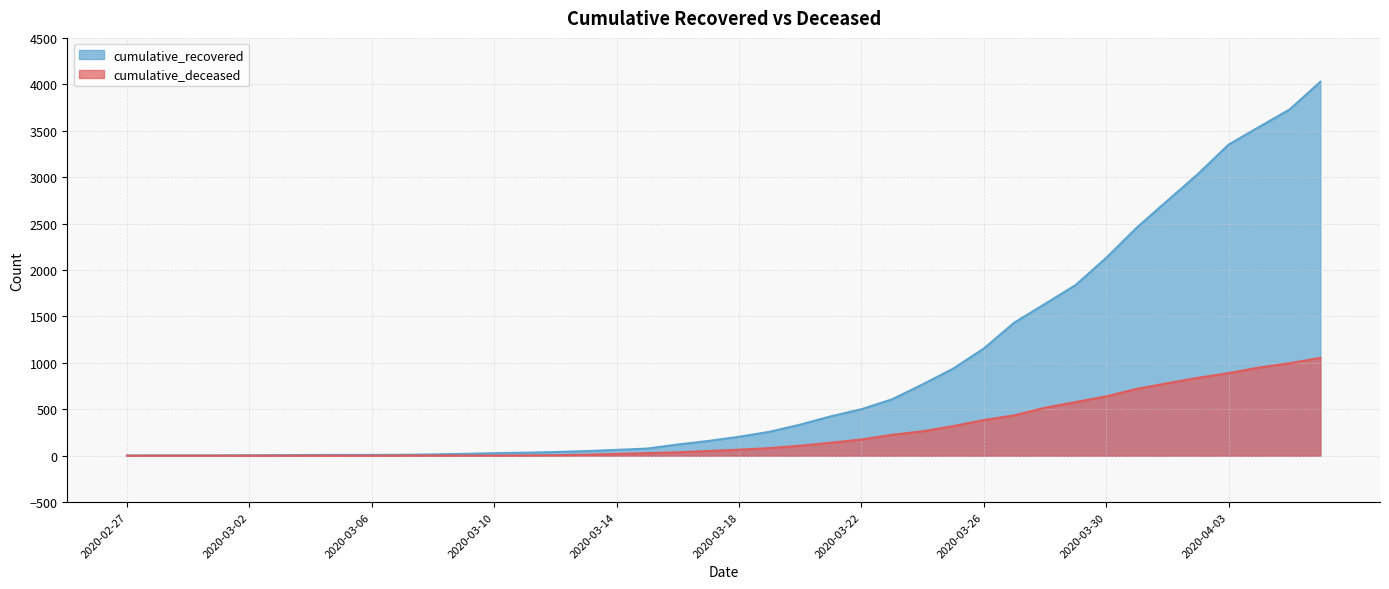

What is the value of the cumulative_recovered point at the 24th from the left?

424